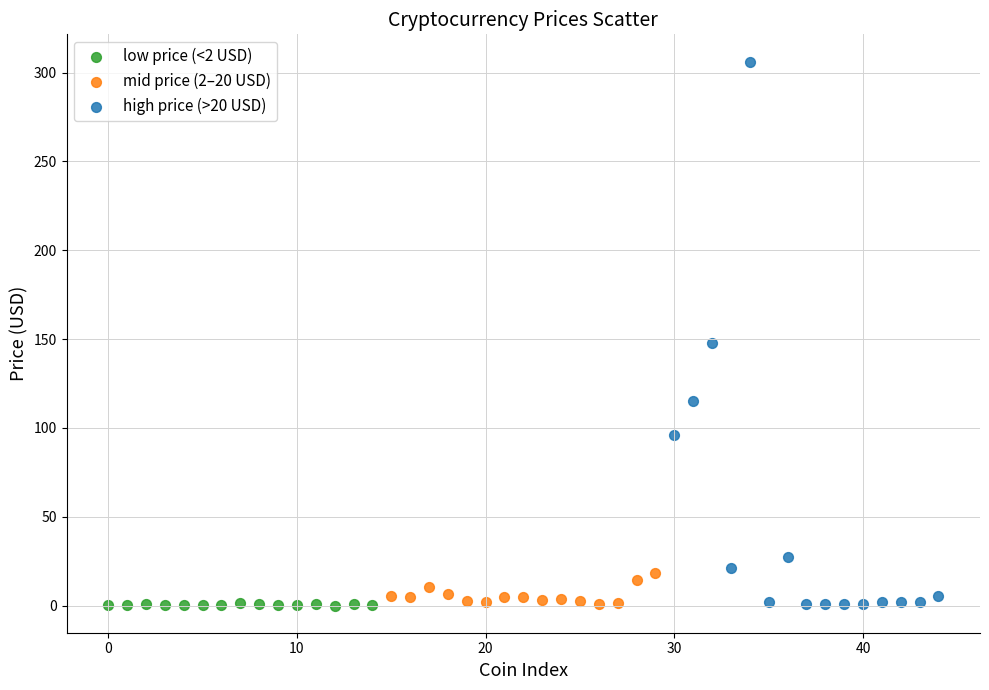

Which series has the widest spread of Y values?

high price (>20 USD)